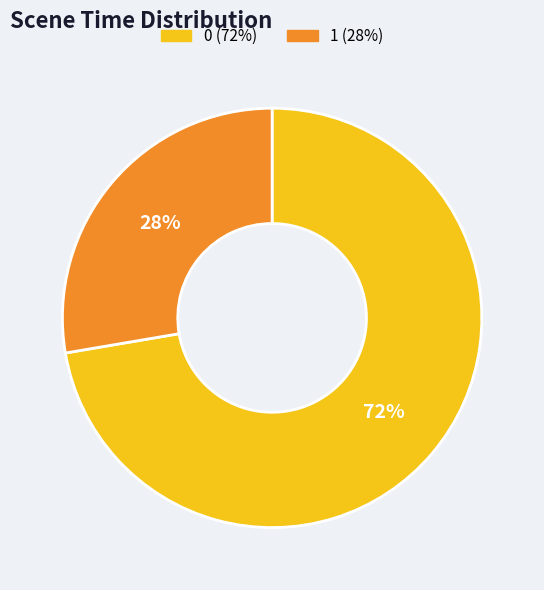

Which category has the smallest portion of the pie?

1